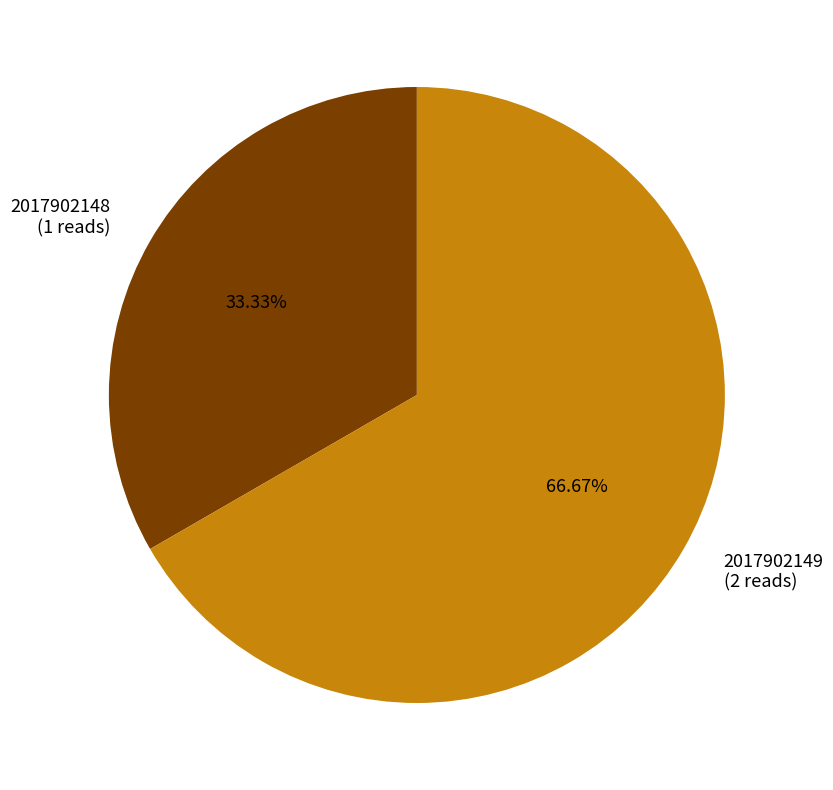

Which slice is the largest?

2017902149